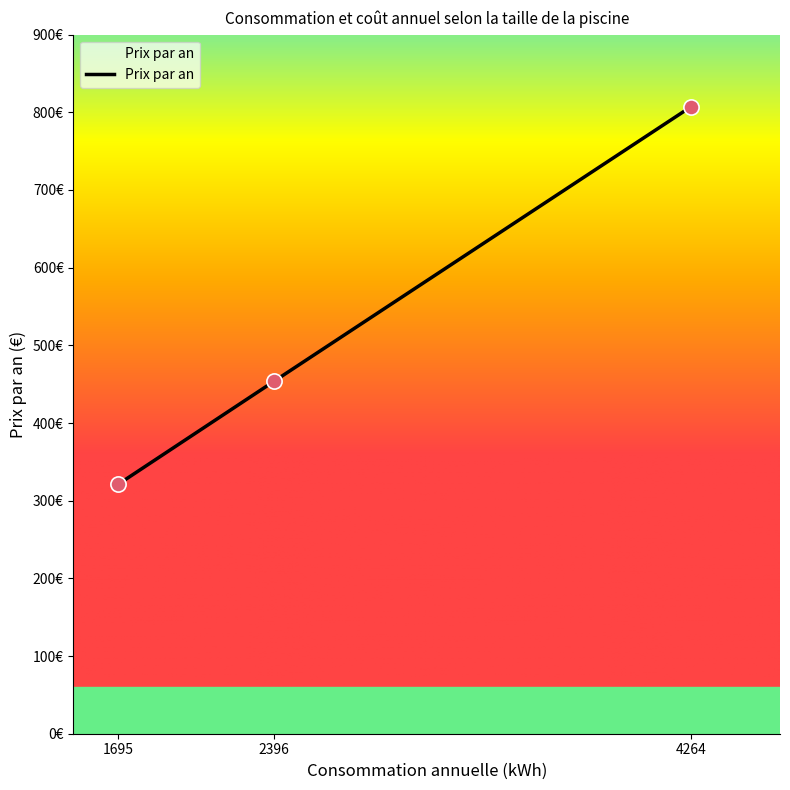

What is the change in value from 1695 to 4264?

+486